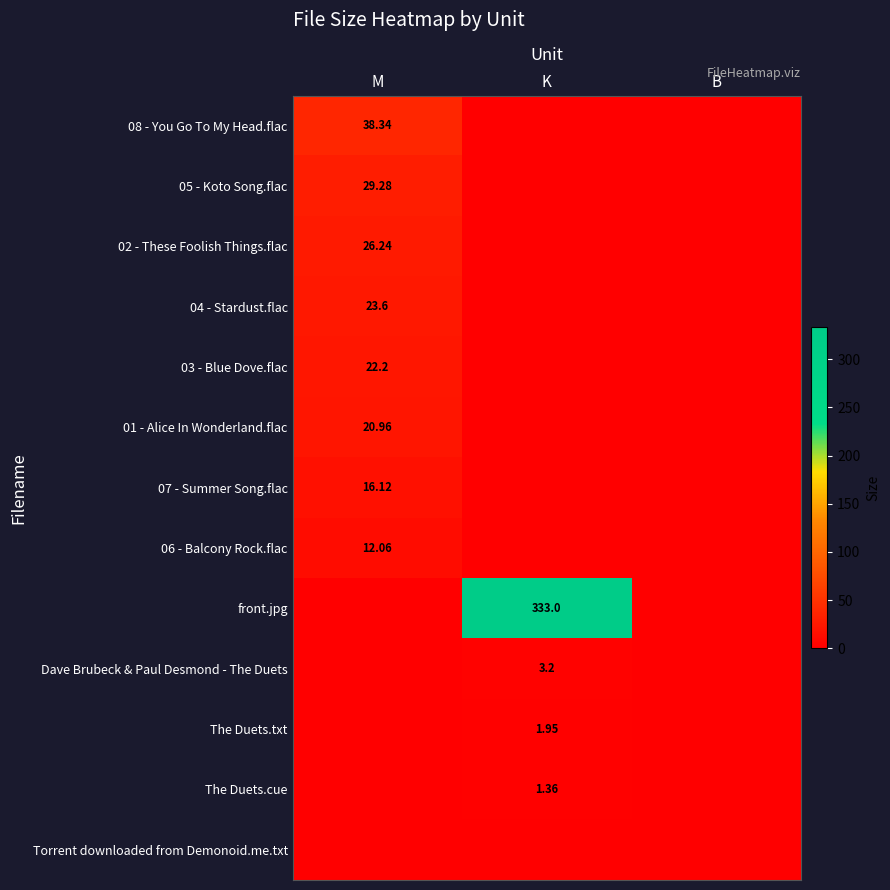

Which series has the widest spread of values?

front.jpg